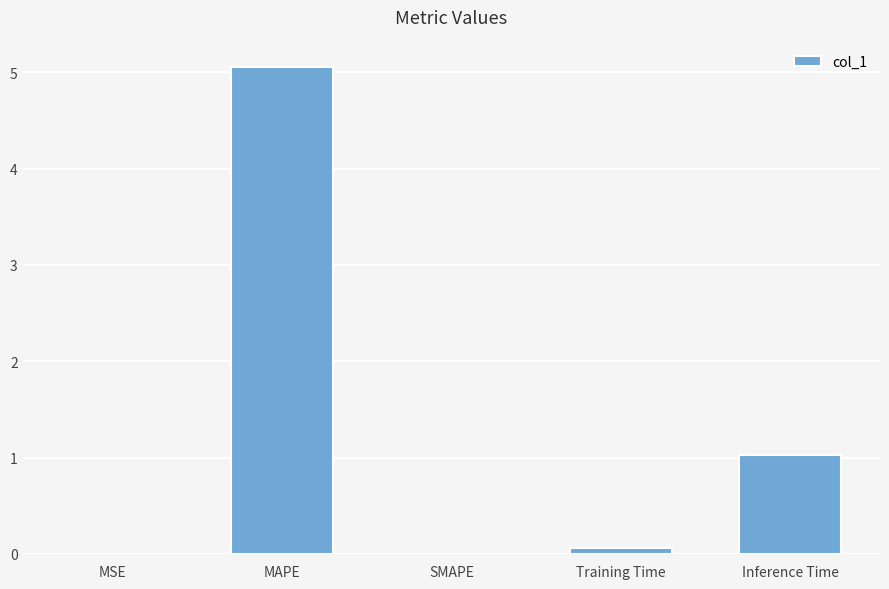

Which label corresponds to the largest value in the chart?

MAPE